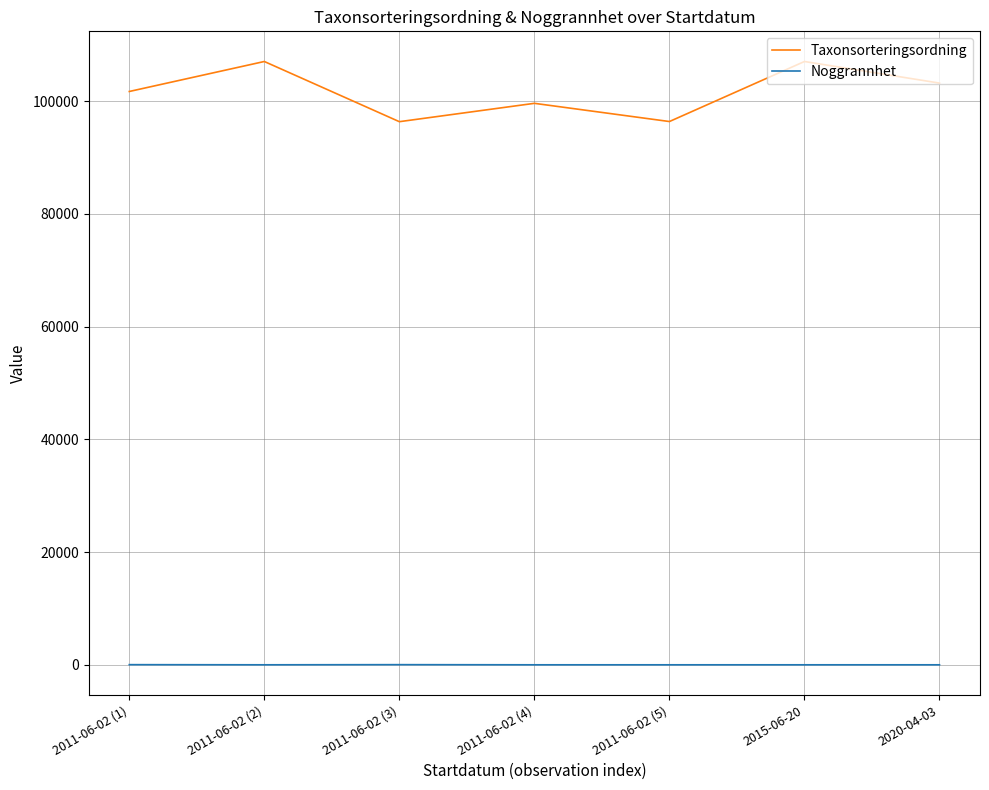

Which series has the largest total across all categories?

Taxonsorteringsordning